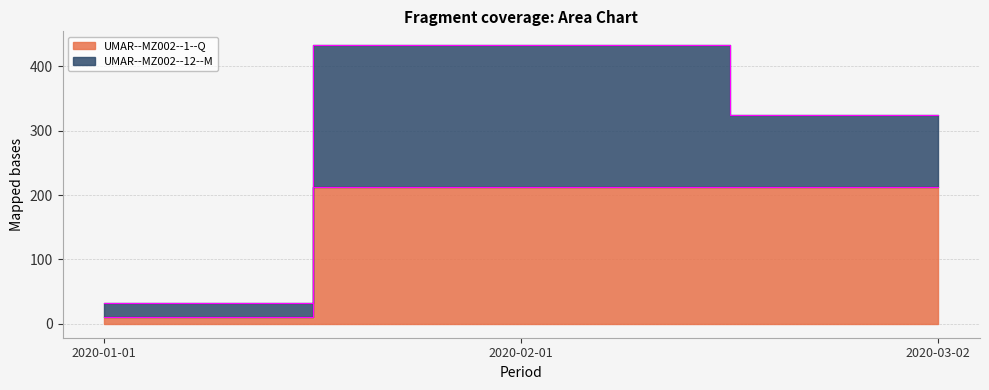

What is the label of the 3rd point from the right?

2020-01-01